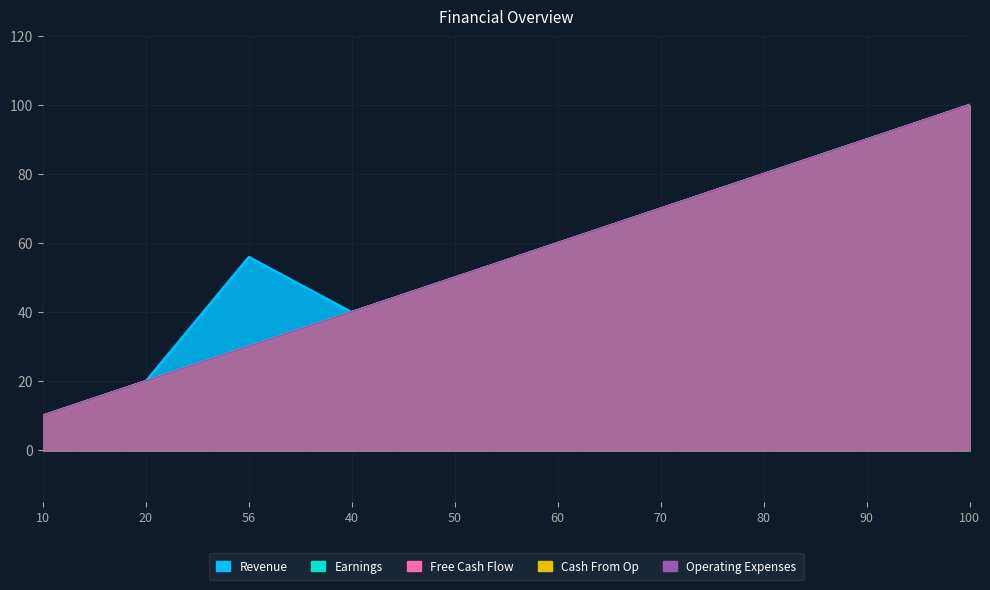

What is the highest value of the Earnings series?

100